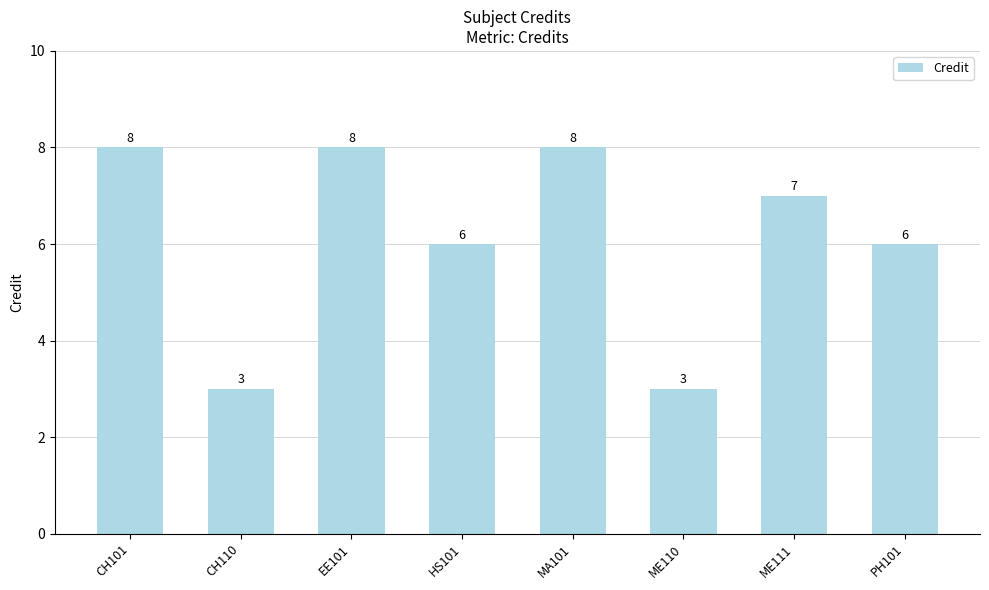

What is the maximum value shown in the chart?

8